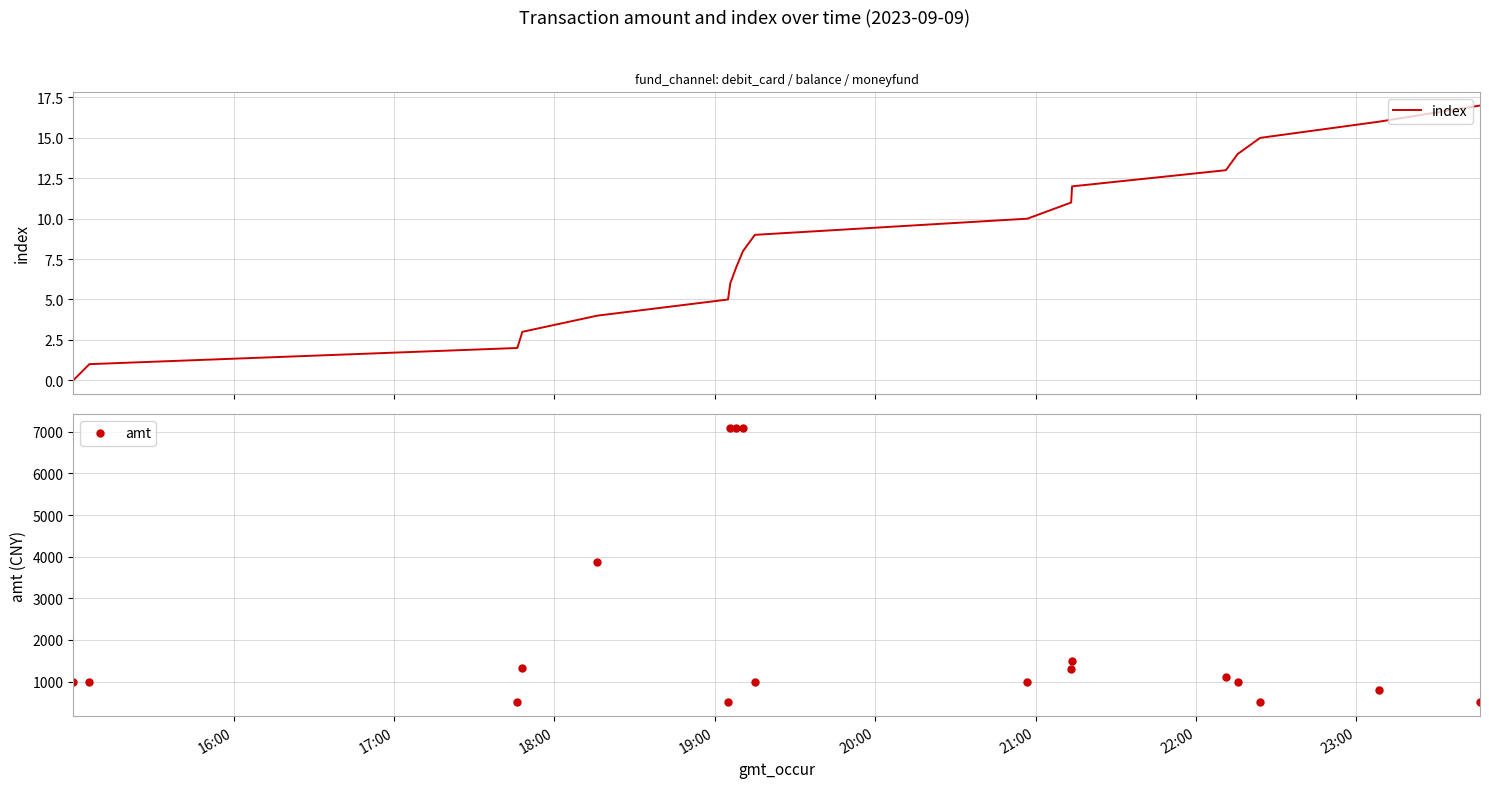

True or false: index and amt intersect in this chart.

False